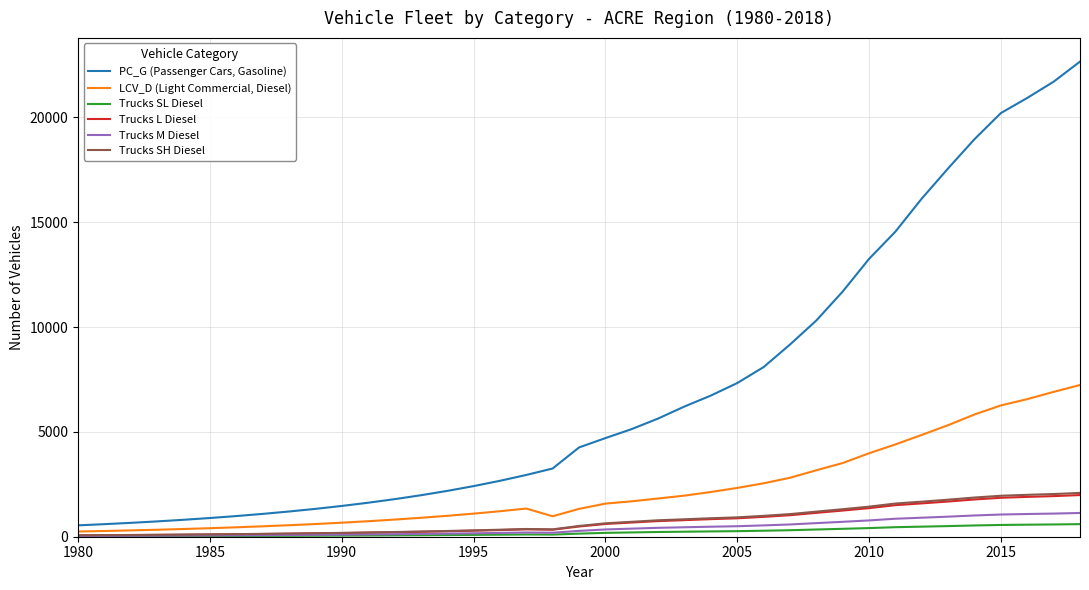

True or false: PC_G (Passenger Cars, Gasoline) and Trucks L Diesel intersect in this chart.

False